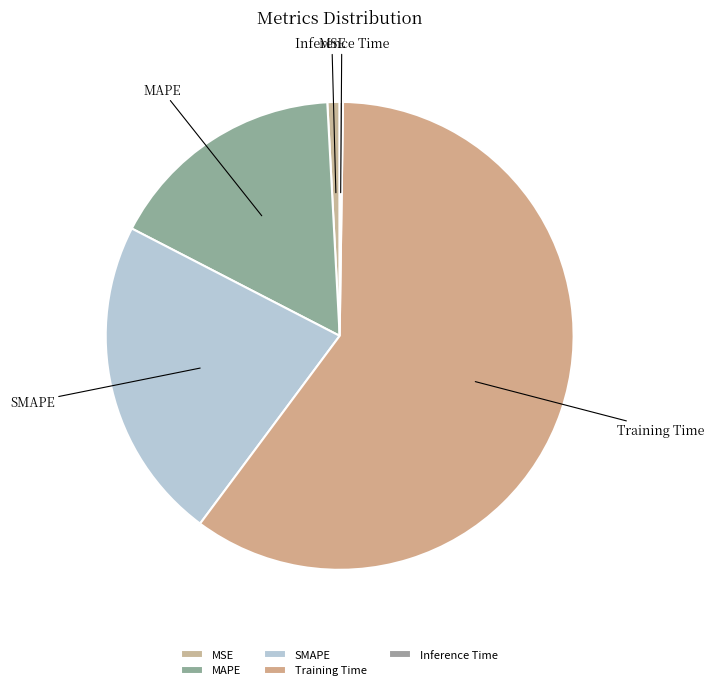

Is it true that MSE is 11% of the pie?

False